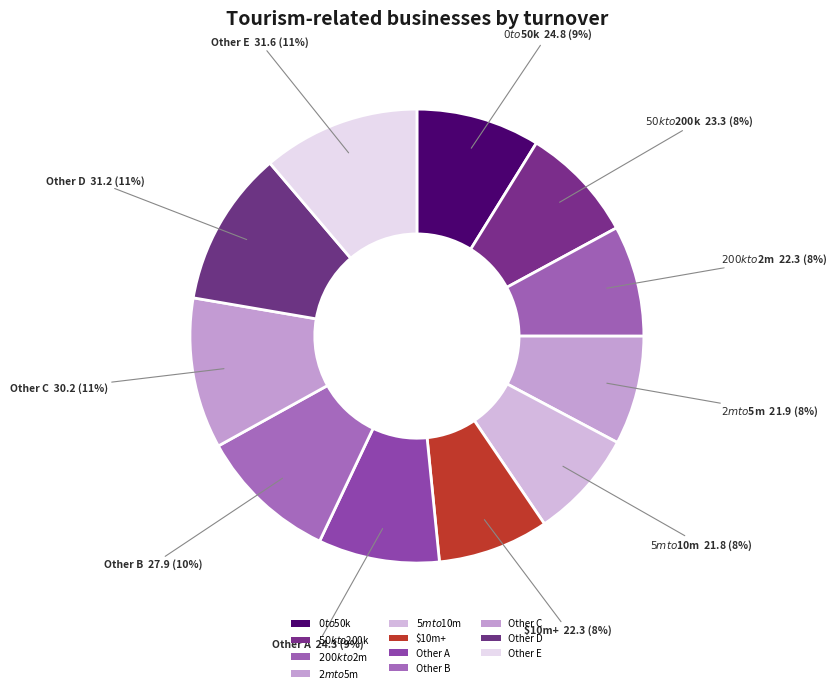

Does any single category account for the majority?

No